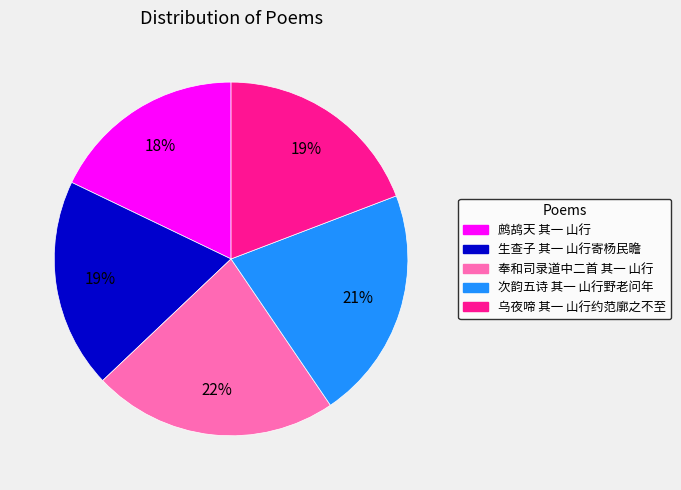

Does any single category account for the majority?

No